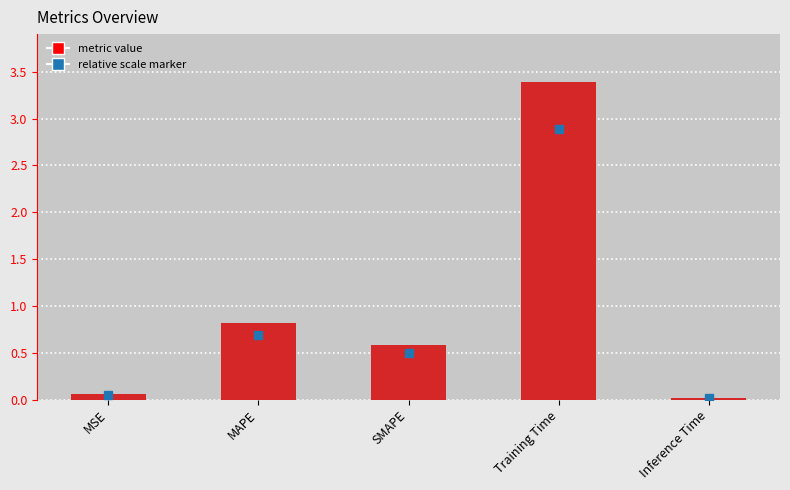

What is the difference between the maximum and minimum values?

3.4